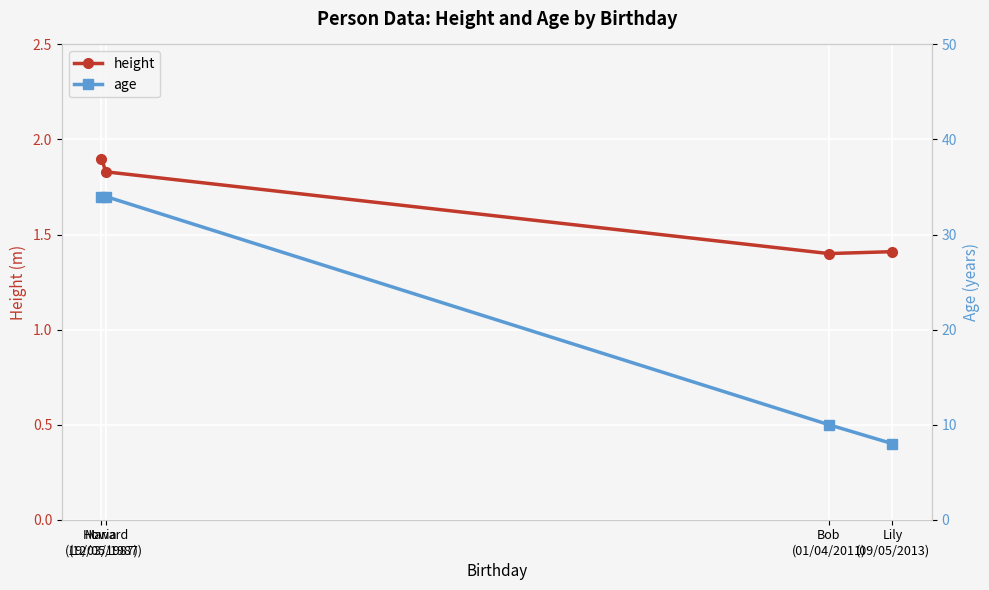

True or false: height has more than 0 interior local peaks.

False